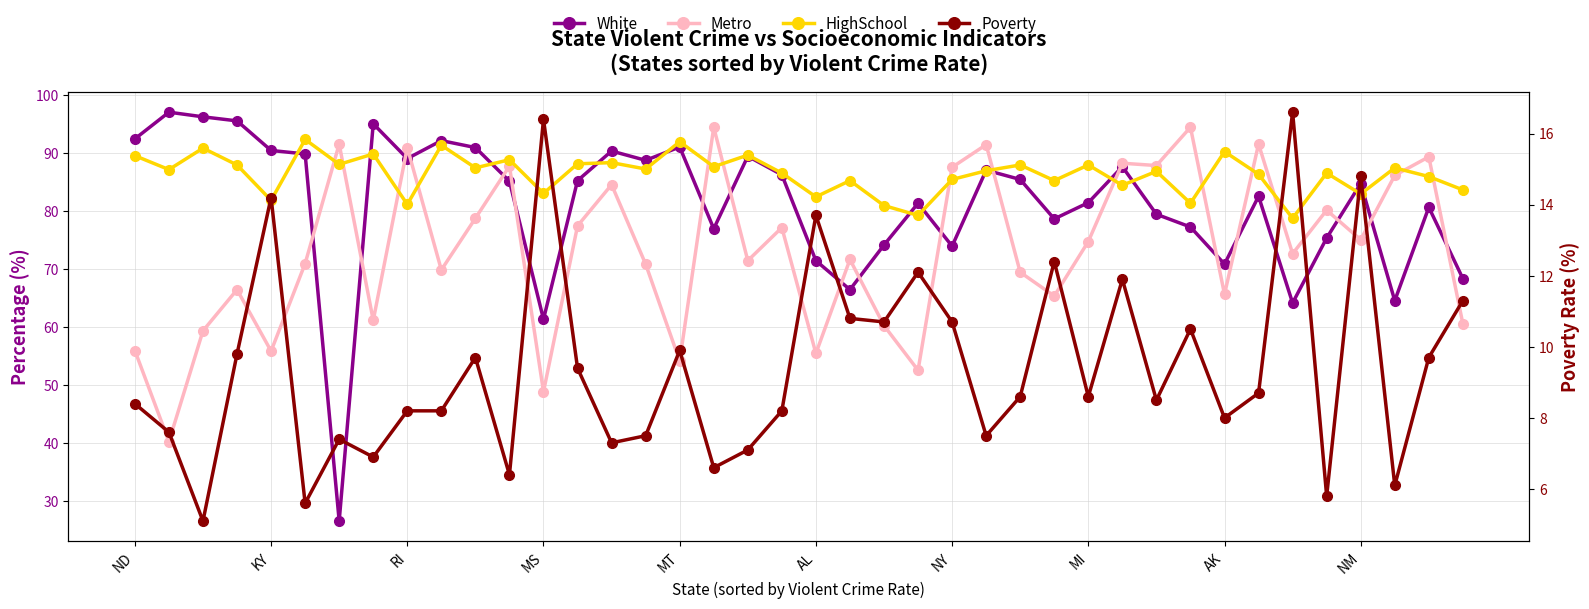

Between 22 and 35, which series saw the biggest shift?

Metro